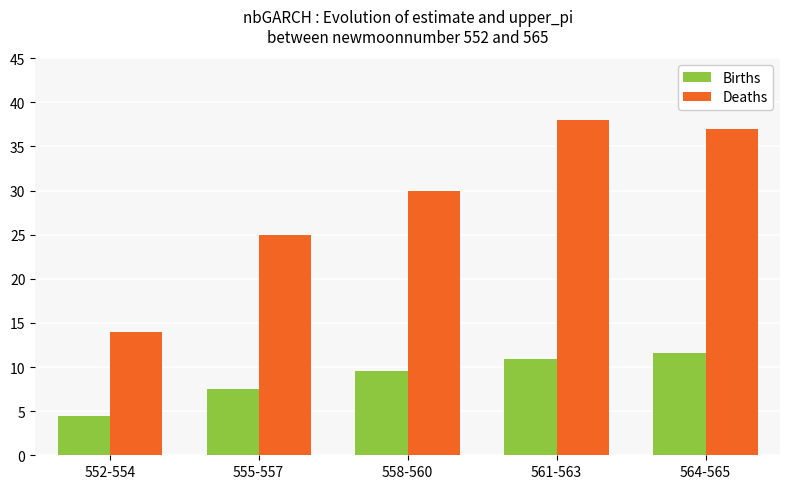

How many series are shown in this chart?

2